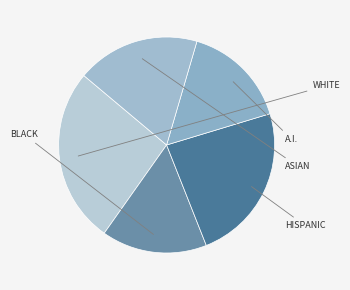

Count the number of slices in the pie.

5